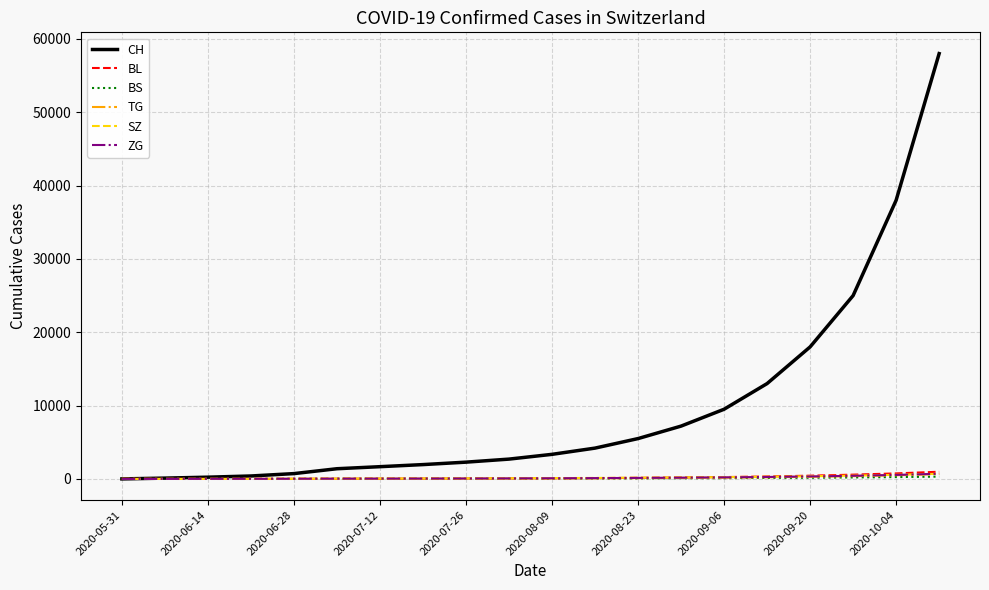

Which series has the largest range (max minus min)?

CH